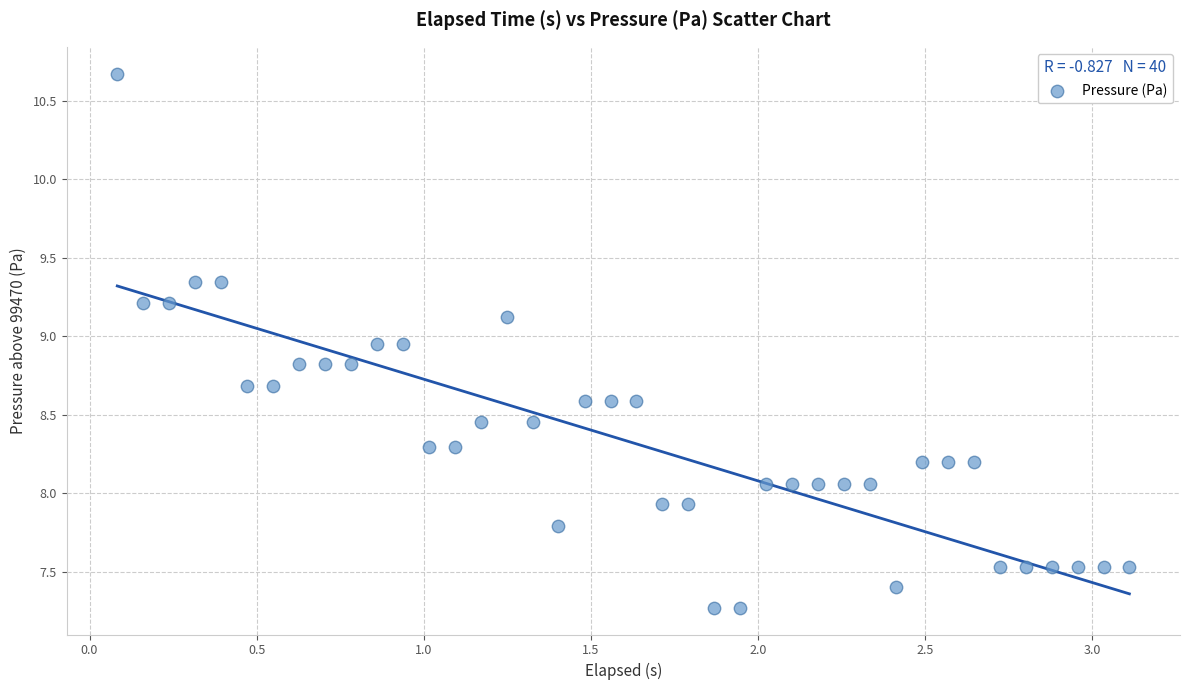

What is the range of Y values (max minus min)?

3.4